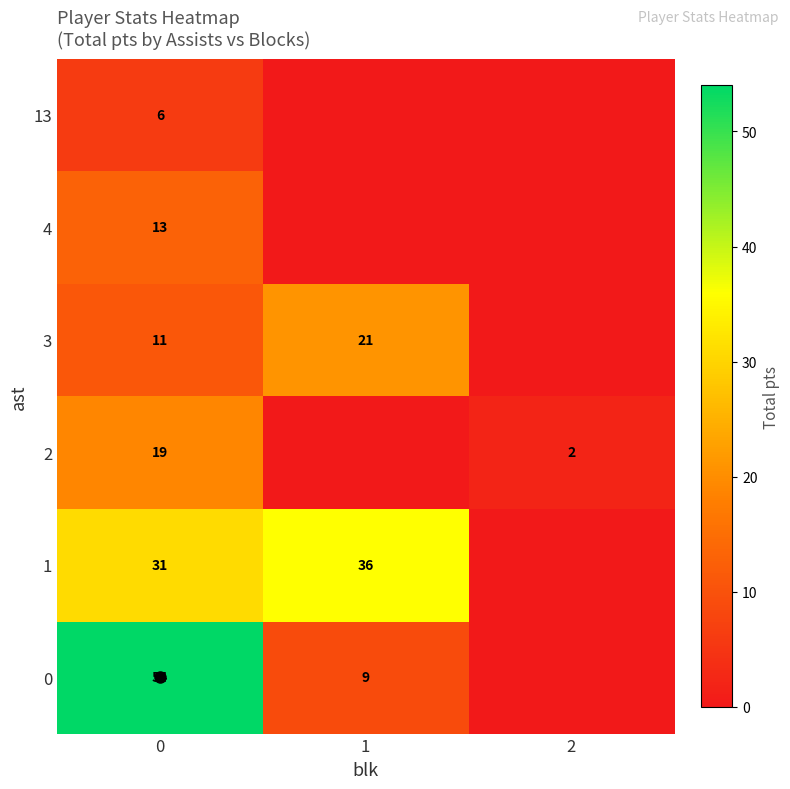

The value of 3 at 1 is 12. True or false?

False